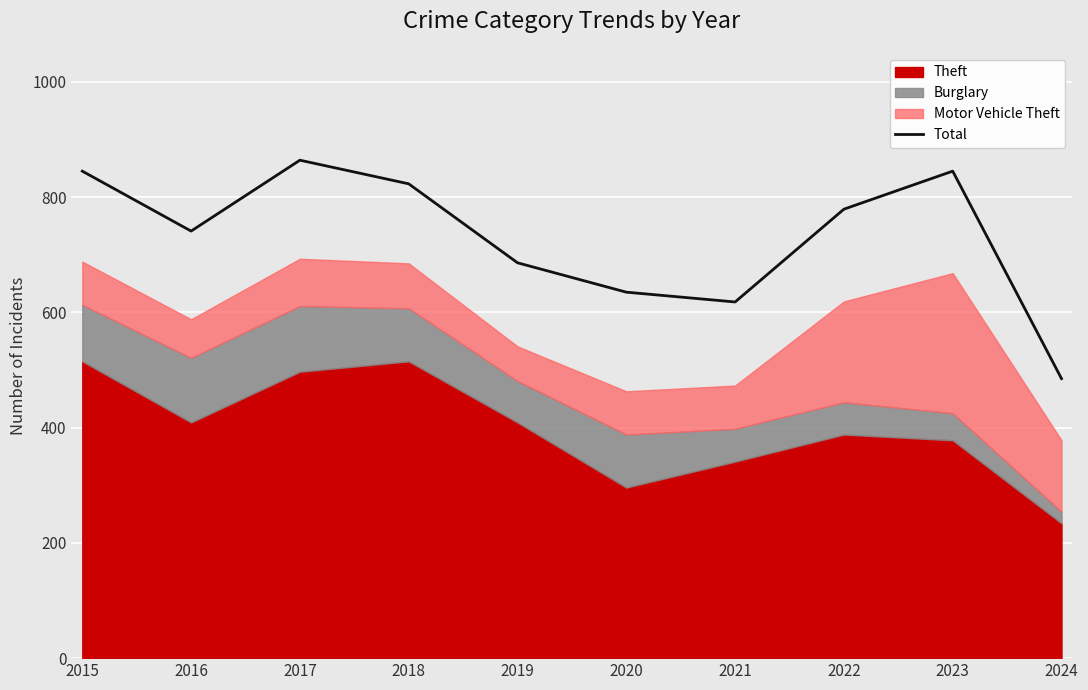

How many data points are less than 779?

5